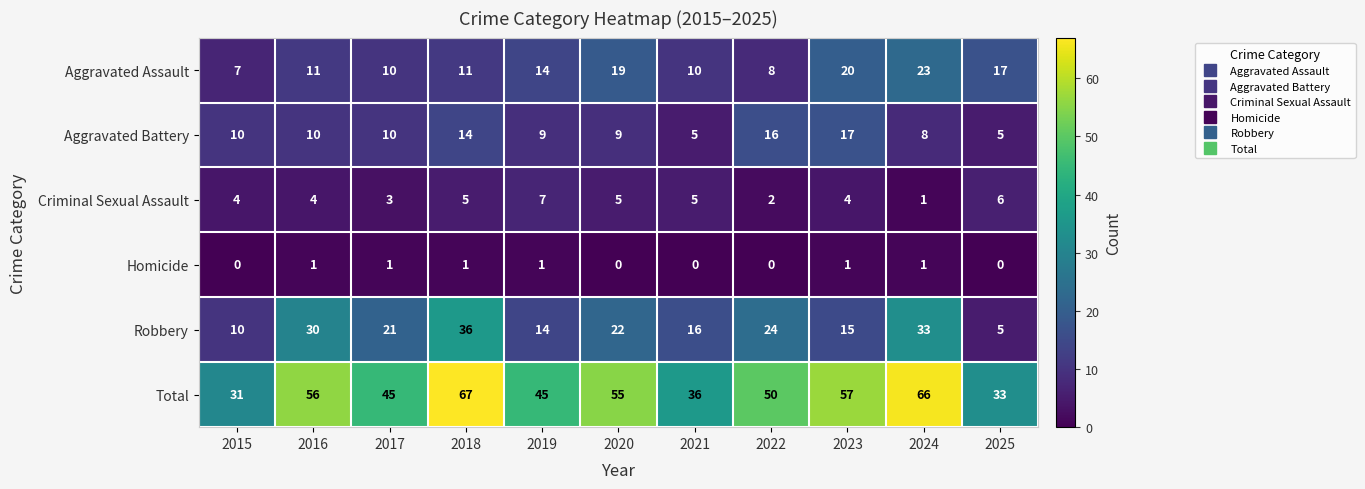

True or false: Criminal Sexual Assault has a value of 11 at 2019.

False